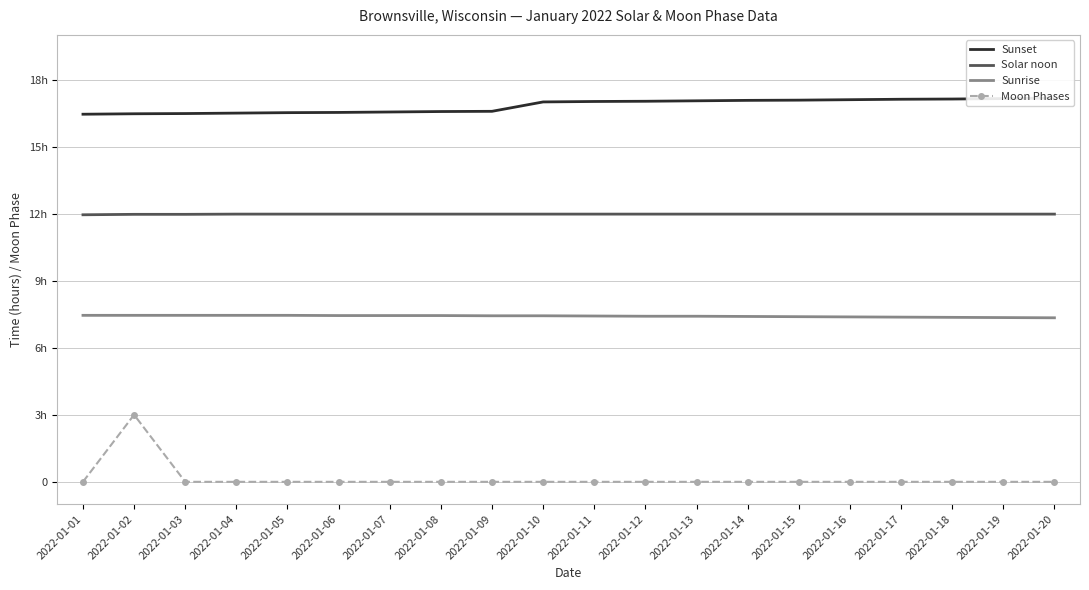

Reading right to left, extract all data points from this chart.

Sunset: 2022-01-20=17.2	2022-01-19=17.1	2022-01-18=17.1	2022-01-17=17.1	2022-01-16=17.1	2022-01-15=17.1	2022-01-14=17.1	2022-01-13=17.1	2022-01-12=17.0	2022-01-11=17.0	2022-01-10=17.0	2022-01-09=16.6	2022-01-08=16.6	2022-01-07=16.6	2022-01-06=16.5	2022-01-05=16.5	2022-01-04=16.5	2022-01-03=16.5	2022-01-02=16.5	2022-01-01=16.4
Solar noon: 2022-01-20=12.0	2022-01-19=12.0	2022-01-18=12.0	2022-01-17=12.0	2022-01-16=12.0	2022-01-15=12.0	2022-01-14=12.0	2022-01-13=12.0	2022-01-12=12.0	2022-01-11=12.0	2022-01-10=12.0	2022-01-09=12.0	2022-01-08=12.0	2022-01-07=12.0	2022-01-06=12.0	2022-01-05=12.0	2022-01-04=12.0	2022-01-03=12.0	2022-01-02=12.0	2022-01-01=11.9
Sunrise: 2022-01-20=7.3	2022-01-19=7.3	2022-01-18=7.4	2022-01-17=7.4	2022-01-16=7.4	2022-01-15=7.4	2022-01-14=7.4	2022-01-13=7.4	2022-01-12=7.4	2022-01-11=7.4	2022-01-10=7.4	2022-01-09=7.4	2022-01-08=7.4	2022-01-07=7.4	2022-01-06=7.4	2022-01-05=7.5	2022-01-04=7.5	2022-01-03=7.5	2022-01-02=7.5	2022-01-01=7.5
Moon Phases: 2022-01-20=0.0	2022-01-19=0.0	2022-01-18=0.0	2022-01-17=0.0	2022-01-16=0.0	2022-01-15=0.0	2022-01-14=0.0	2022-01-13=0.0	2022-01-12=0.0	2022-01-11=0.0	2022-01-10=0.0	2022-01-09=0.0	2022-01-08=0.0	2022-01-07=0.0	2022-01-06=0.0	2022-01-05=0.0	2022-01-04=0.0	2022-01-03=0.0	2022-01-02=3.0	2022-01-01=0.0